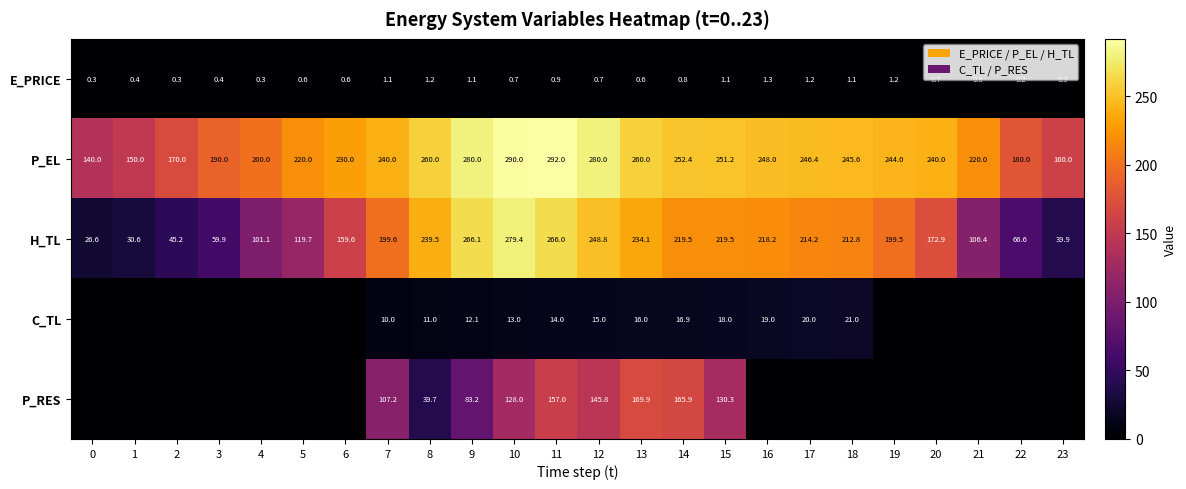

What is the maximum value shown in the chart?

292.0